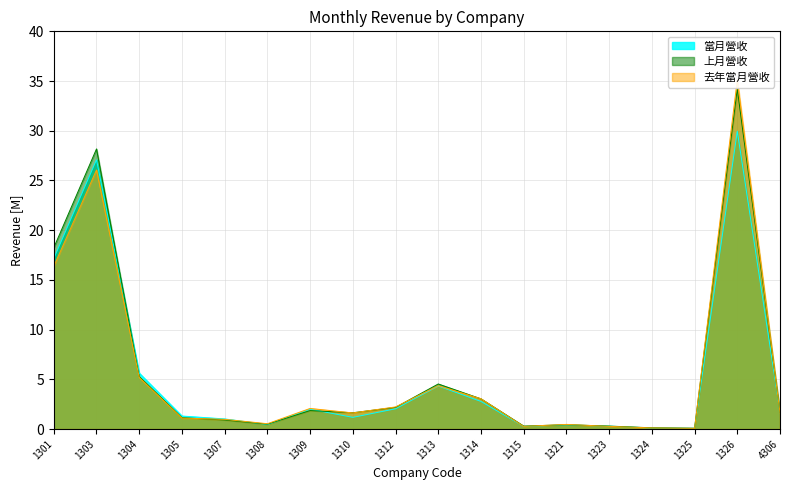

In 去年當月營收, how many points are higher than both neighbors (excluding endpoints)?

5